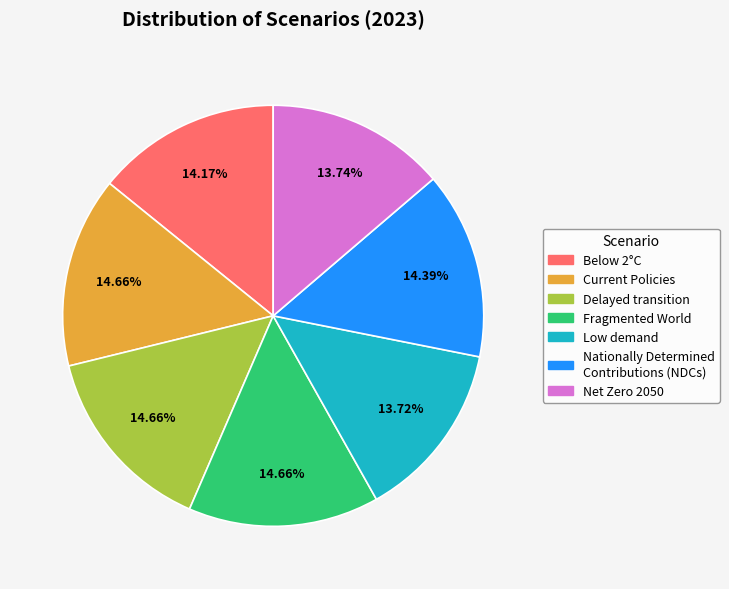

To the nearest percent, what is the difference between the largest and smallest slice percentages?

1%